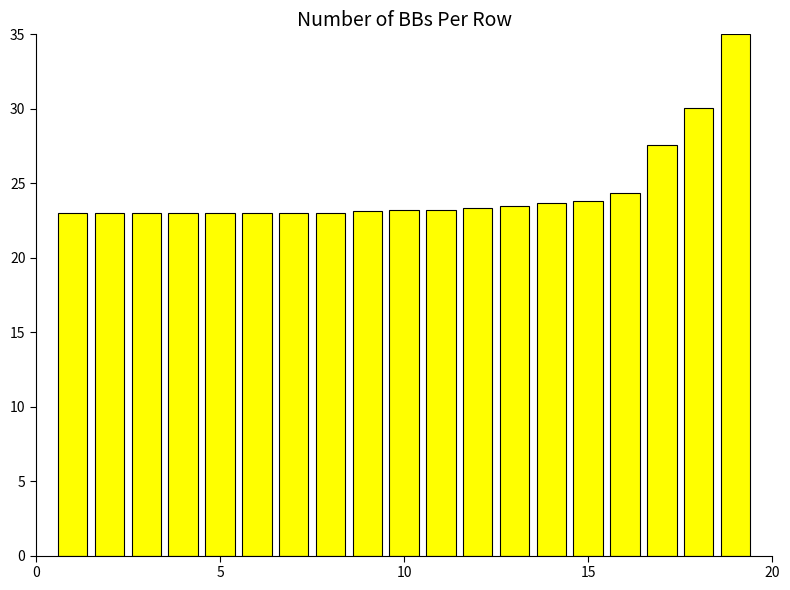

What is the value of the 6th bar from the left?

23.0